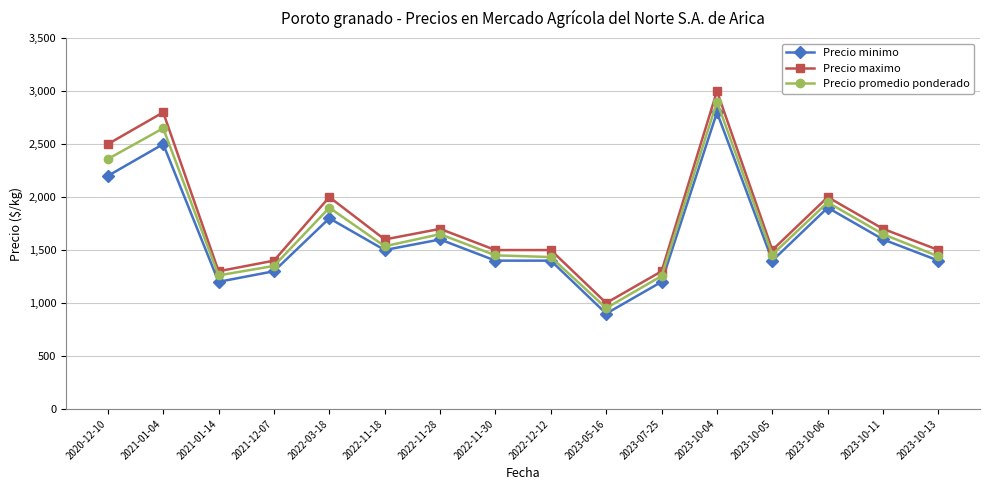

True or false: Precio maximo has a value of 306 at 2023-05-16.

False